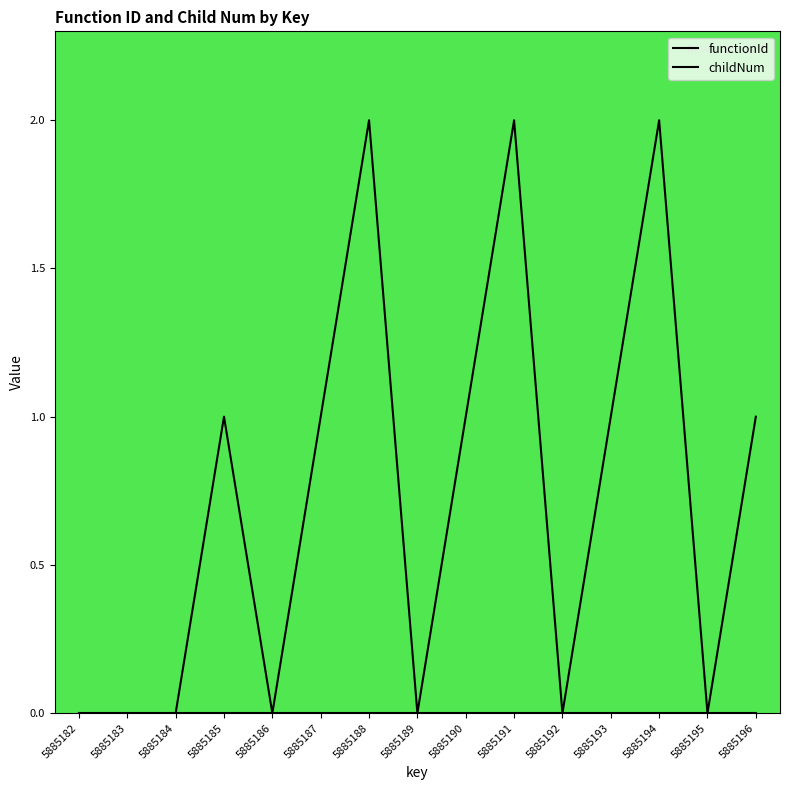

Count the number of categories in the chart.

15